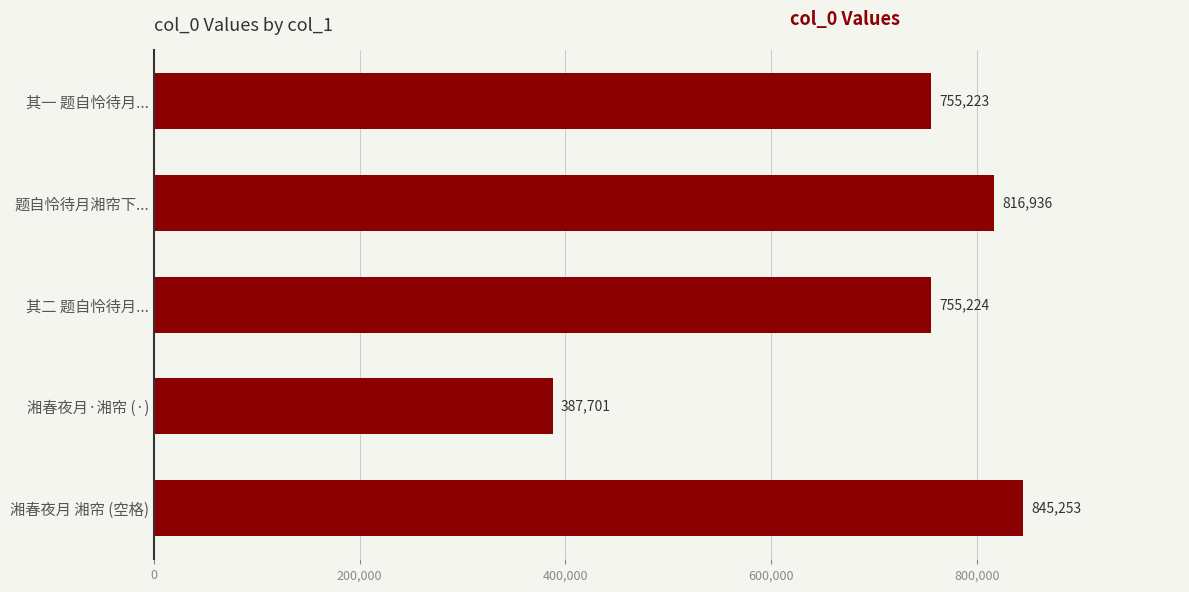

True or false: the data shows 193674 at 其一 题自怜待月....

False